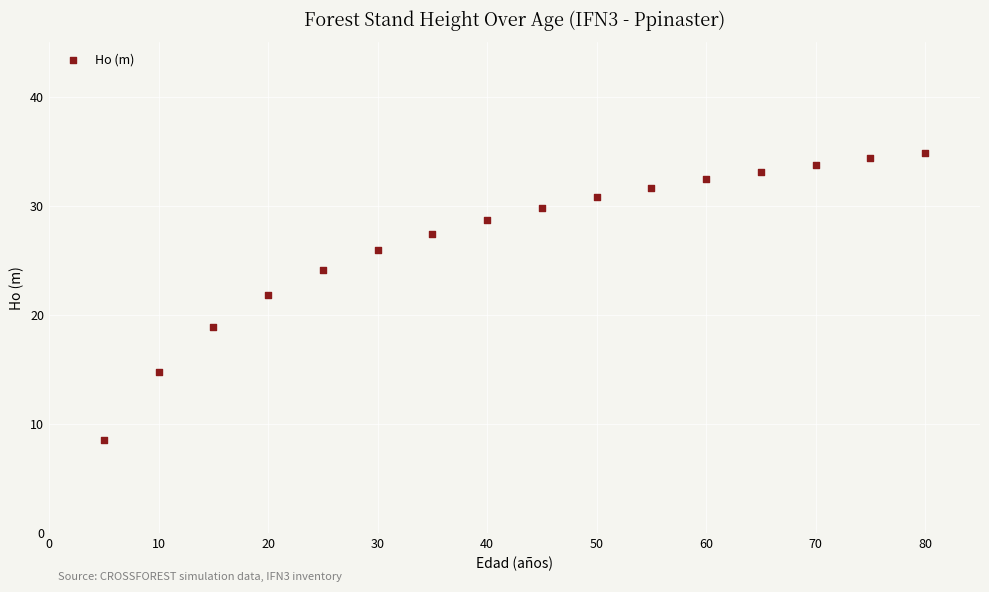

What is the range of X values (max minus min)?

75.0